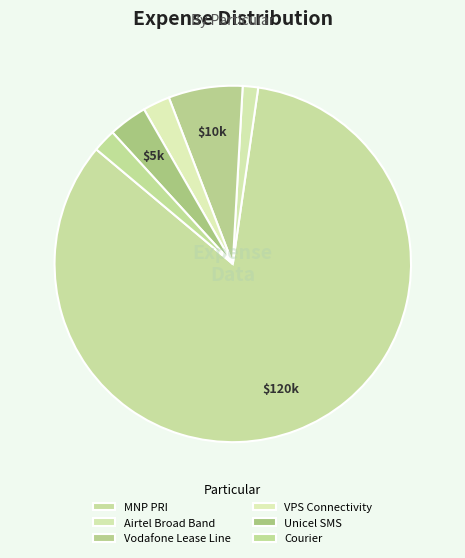

Rank the categories by value from lowest to highest.

Airtel Broad Band, Courier, VPS Connectivity, Unicel SMS, Vodafone Lease Line, MNP PRI